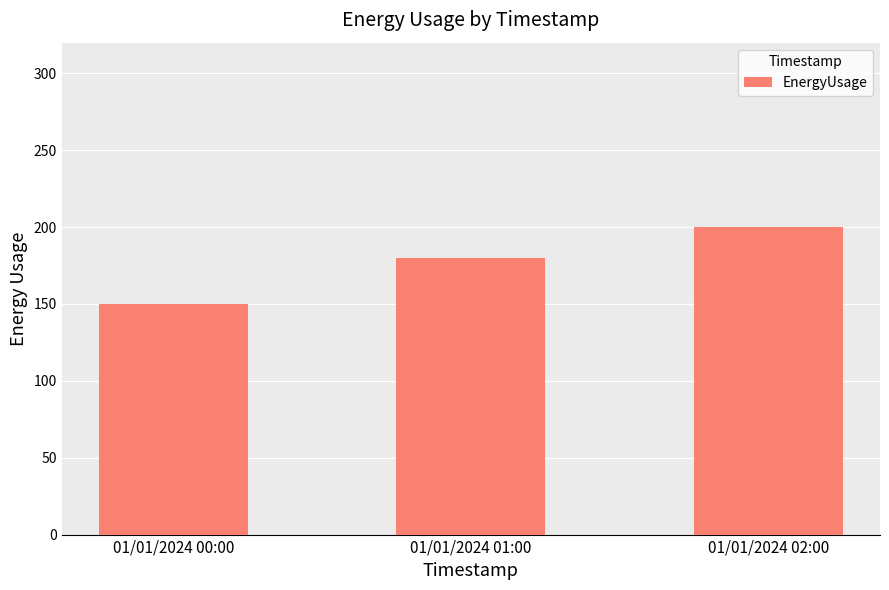

Which category has the lowest value across all series?

01/01/2024 00:00